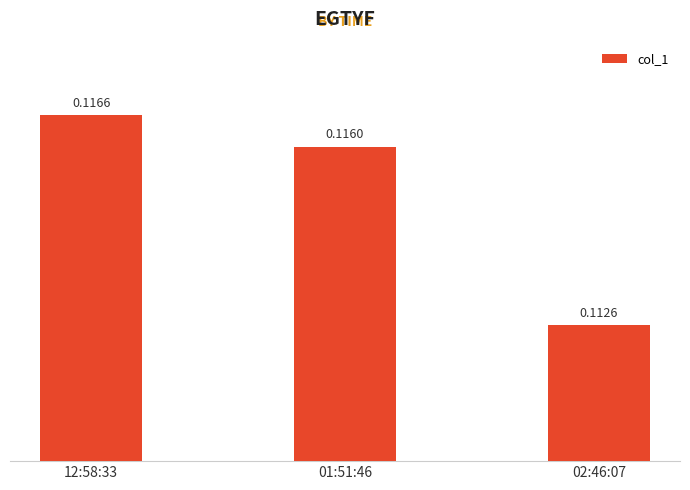

Between 01:51:46 and 12:58:33, which is larger?

12:58:33